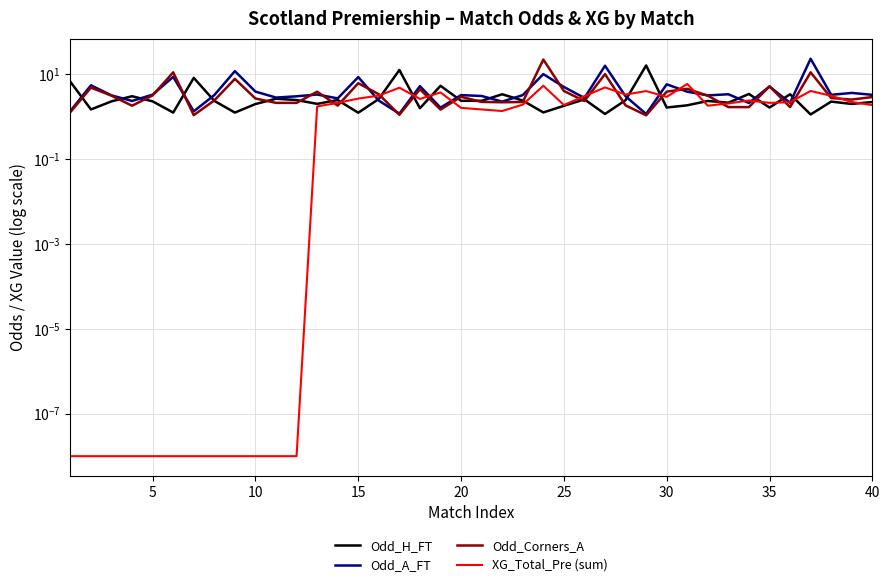

How many times do XG_Total_Pre (sum) and Odd_H_FT cross each other?

12